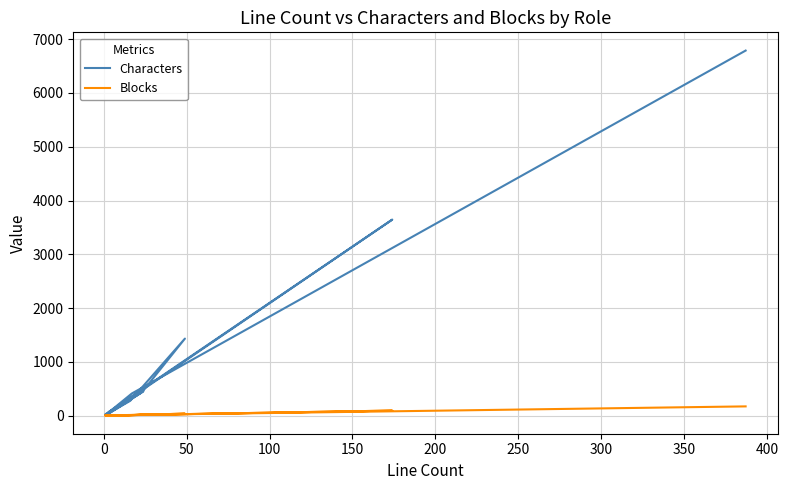

Reading right to left, transcribe all the data shown in this chart.

Characters: 210	23	18	9	24	273	1431	430	14	6	3645	64	238	454	7	410	6789
Blocks: 6	1	1	1	1	7	36	11	1	1	92	2	6	12	1	11	170